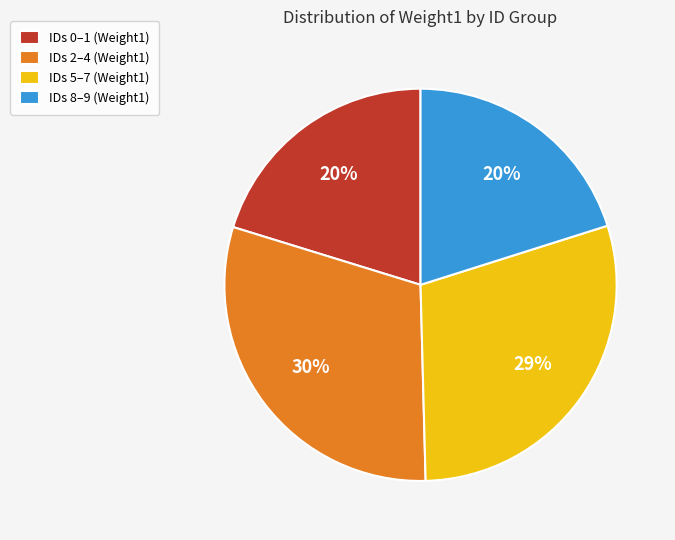

The IDs 5–7 (Weight1) slice represents 29% of the pie. True or false?

True